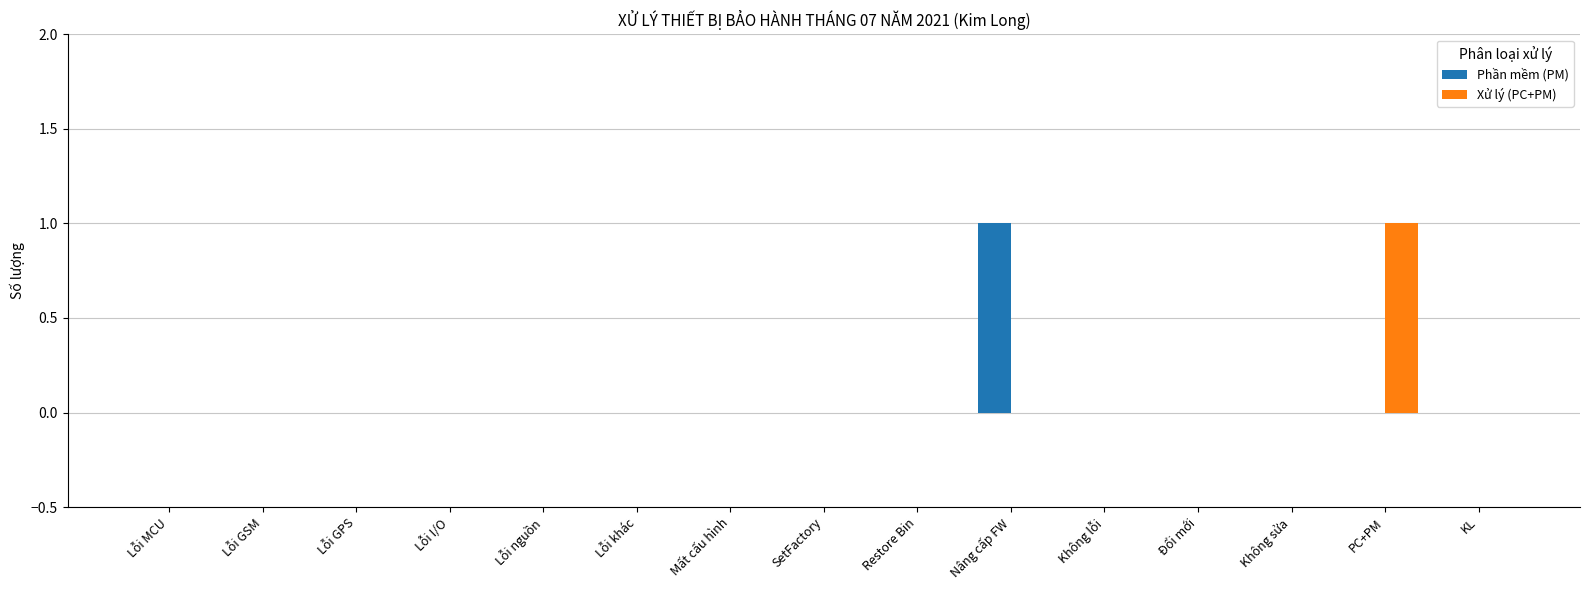

Reading left to right, what are all the values shown in this chart?

Phần mềm (PM): 0	0	0	0	0	0	0	0	0	1	0	0	0	0	0
Xử lý (PC+PM): 0	0	0	0	0	0	0	0	0	0	0	0	0	1	0